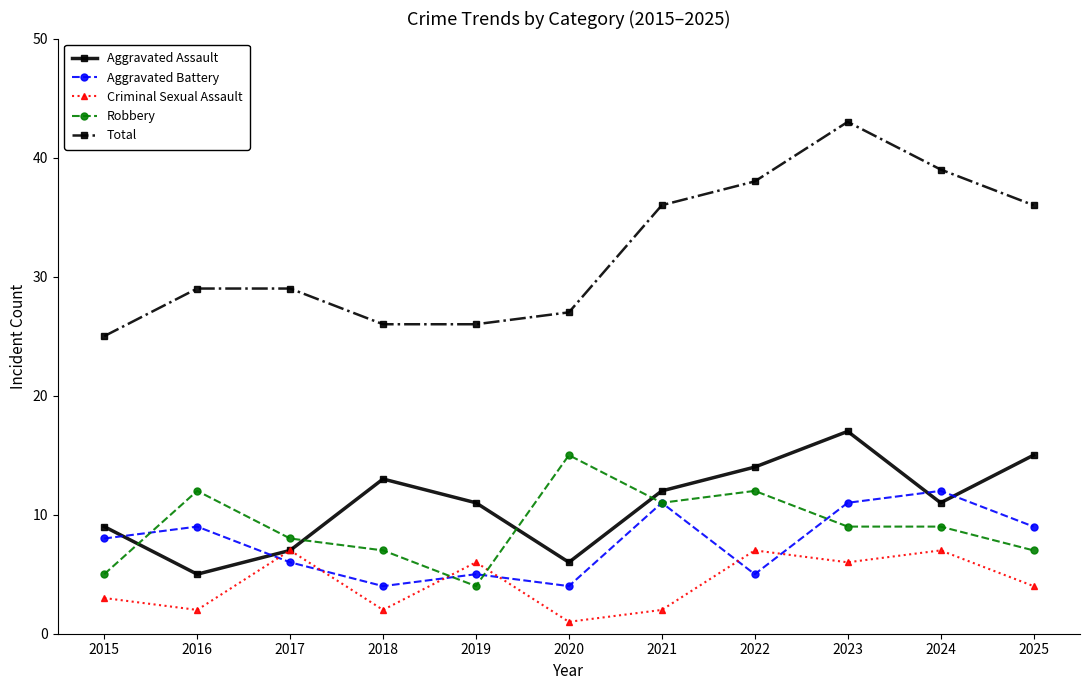

How many data points does each series have?

11